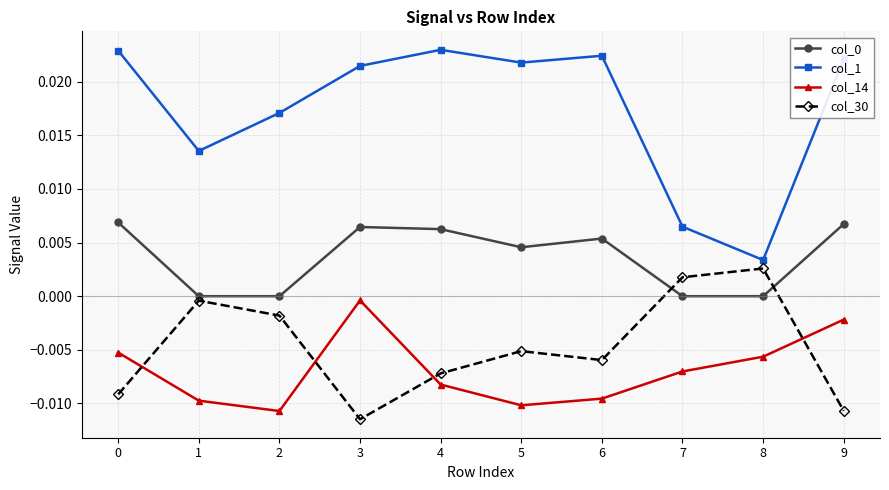

At which label does col_30 first exceed 0?

7